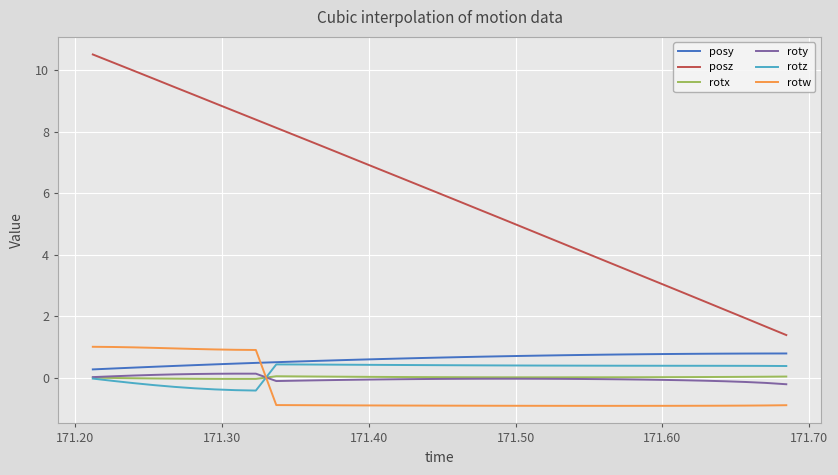

Which series has the largest total across all categories?

posz